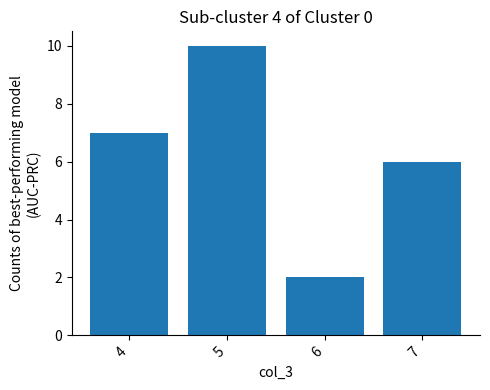

True or false: the data shows 7 at 4.

True